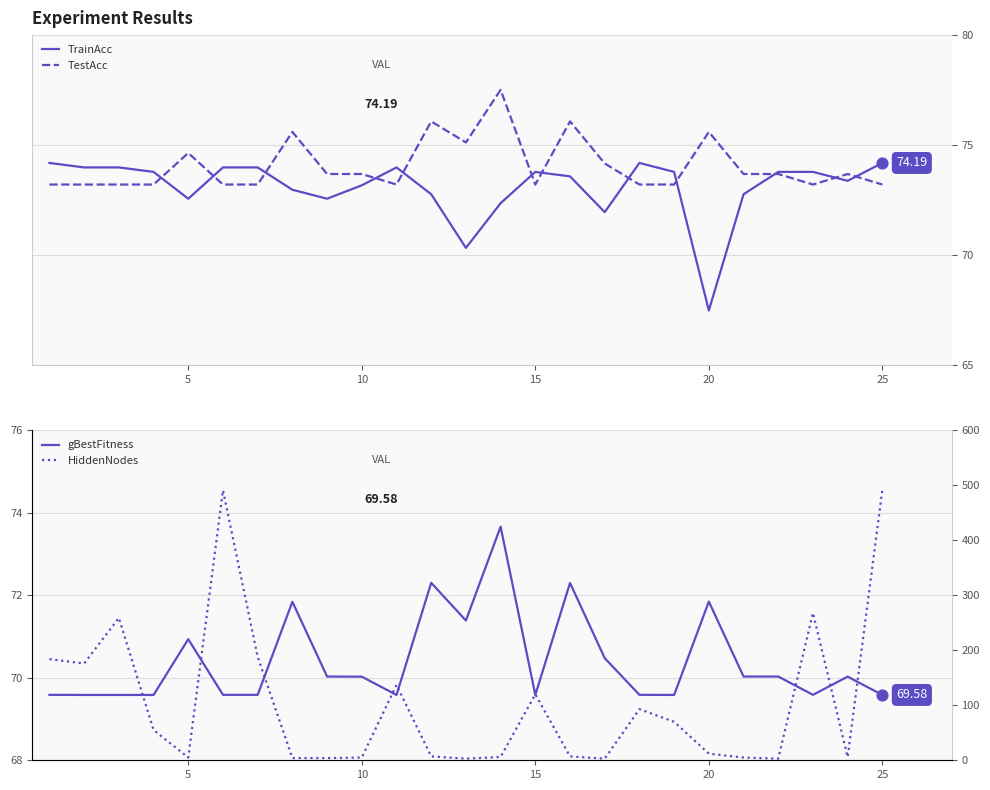

Is the value of HiddenNodes at 11 greater than the value of TestAcc at 14?

No